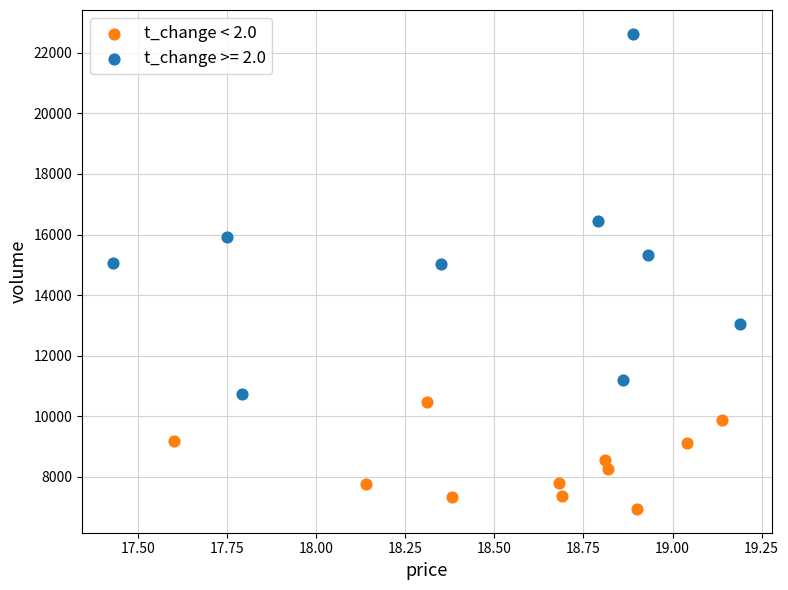

Which series reaches the maximum Y coordinate?

t_change >= 2.0